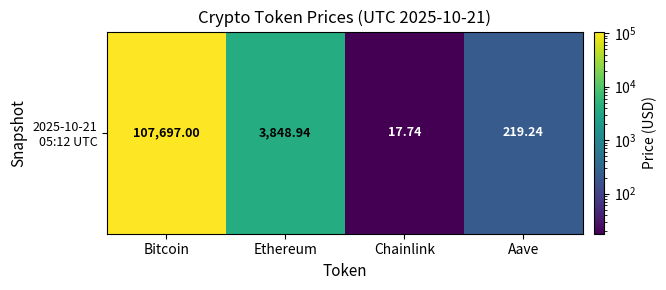

Which label corresponds to the smallest value in the chart?

Chainlink